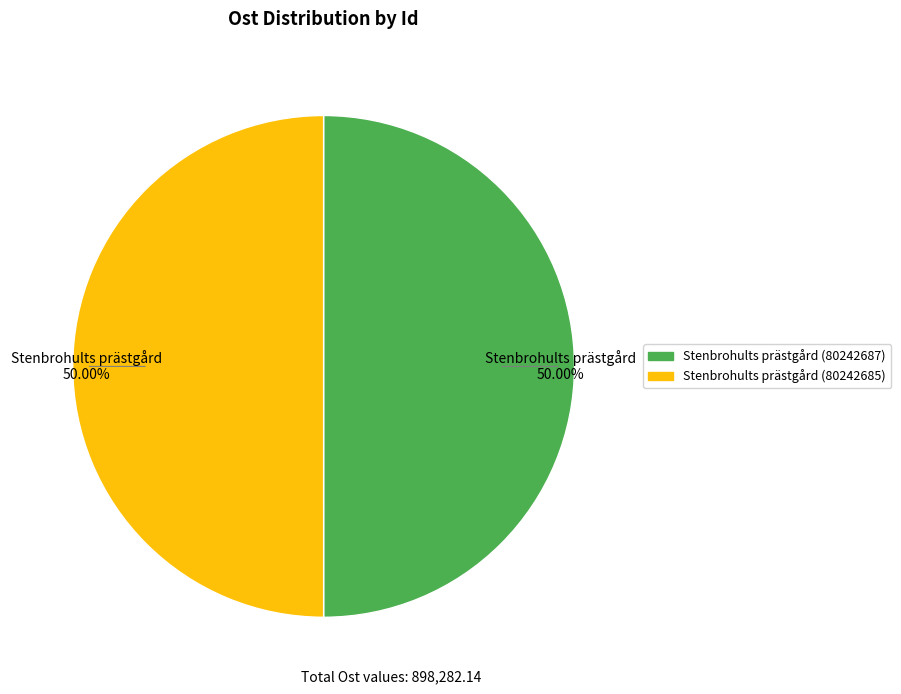

To the nearest percent, what is the average slice percentage?

50%